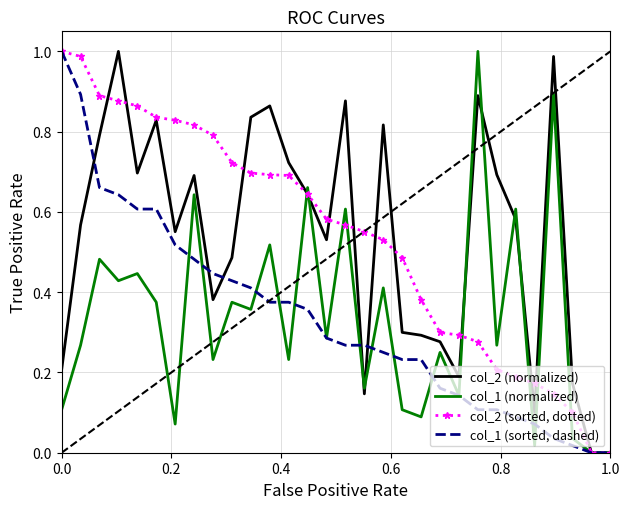

List the series in order of their peak value, highest first.

col_2 (normalized), col_1 (normalized), col_2 (sorted, dotted), col_1 (sorted, dashed)